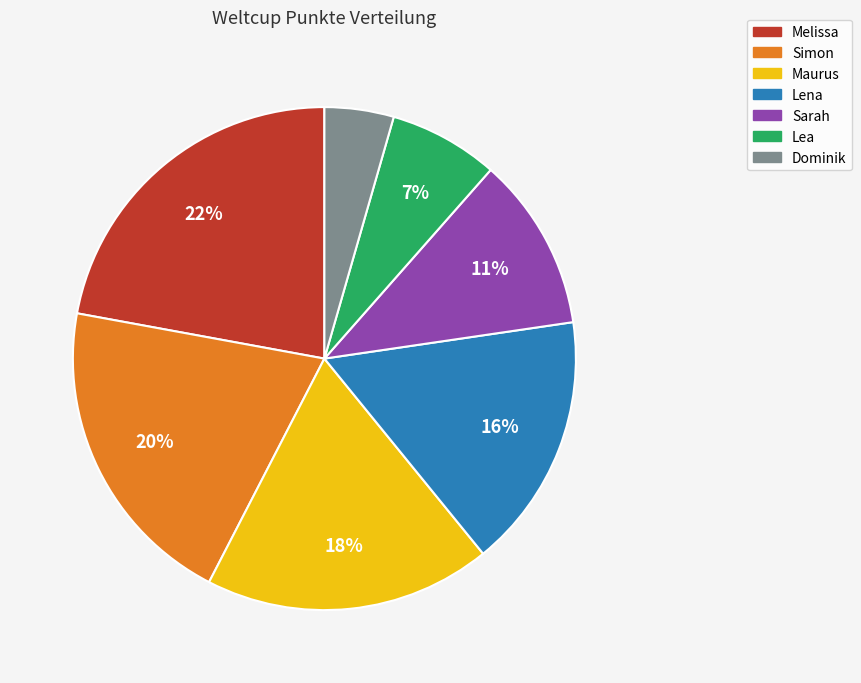

Count the number of slices in the pie.

7